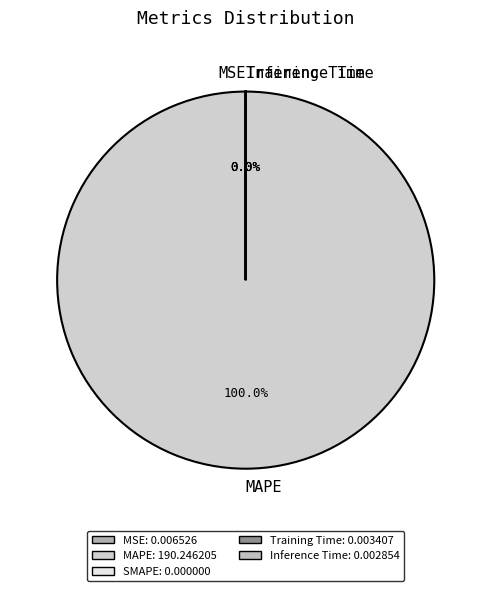

Is it true that MSE is 1% of the pie?

False